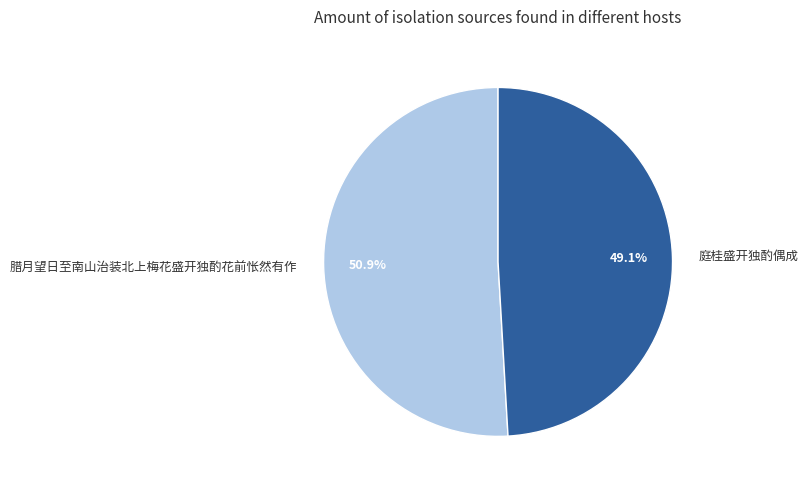

To the nearest percent, what is the combined percentage of 腊月望日至南山治装北上梅花盛开独酌花前怅然有作 and 庭桂盛开独酌偶成?

100%